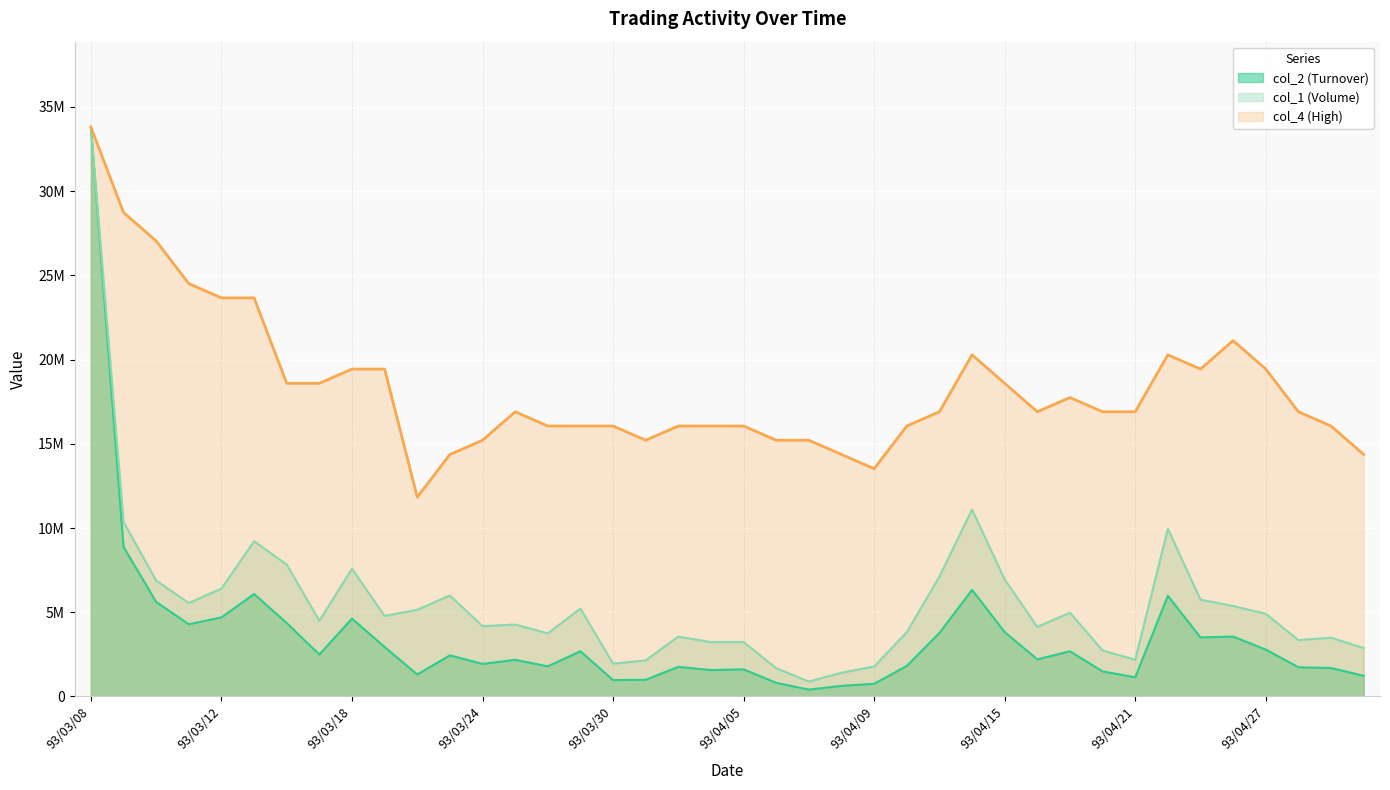

How many interior local peaks does the col_1 (Volume) series have?

10